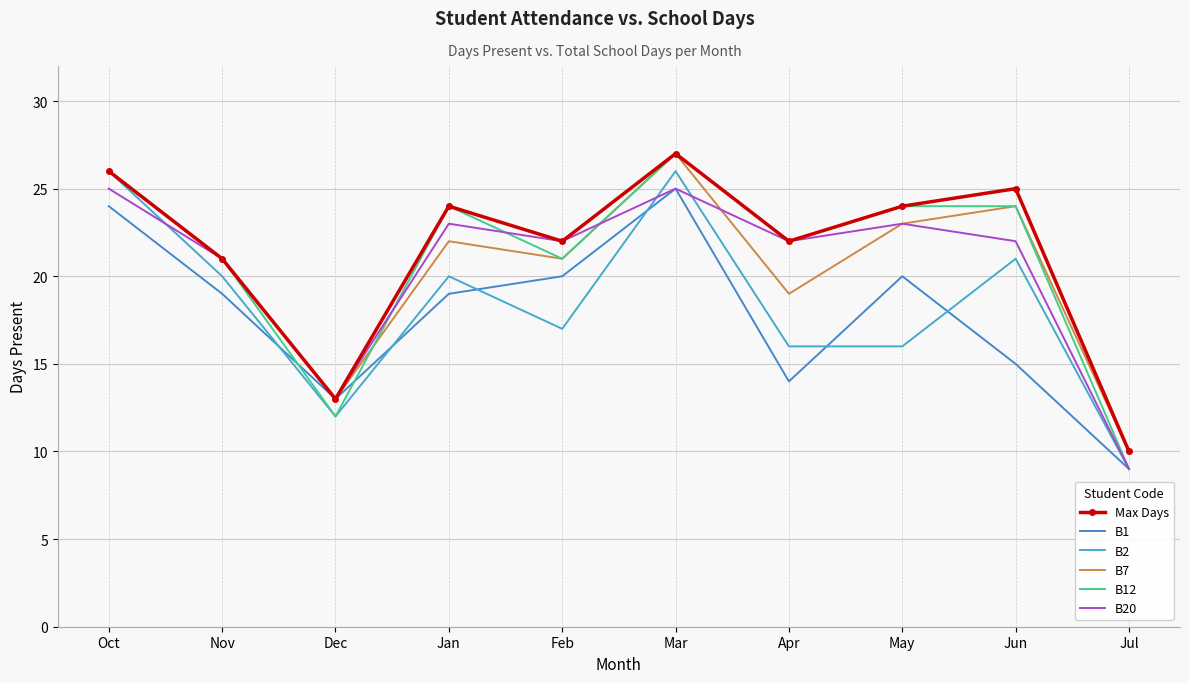

How many data points in B1 are above 19?

4